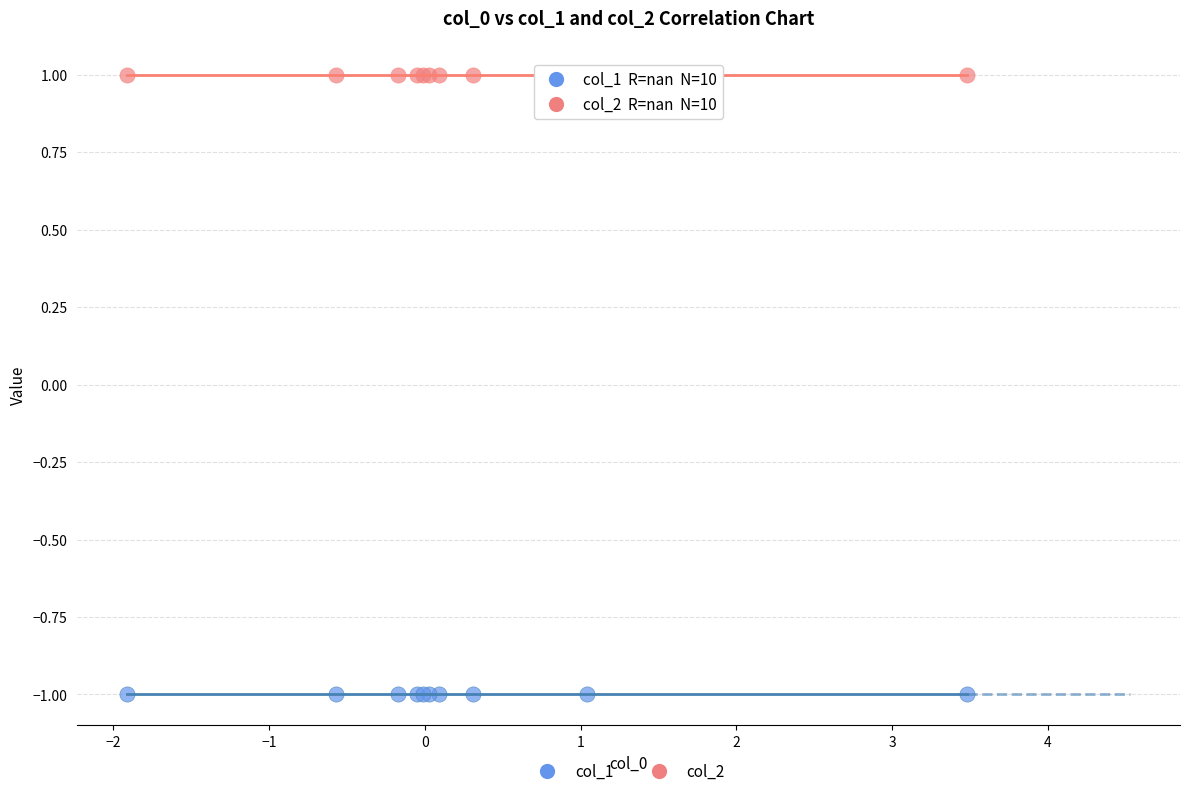

Which series reaches the maximum Y coordinate?

col_2